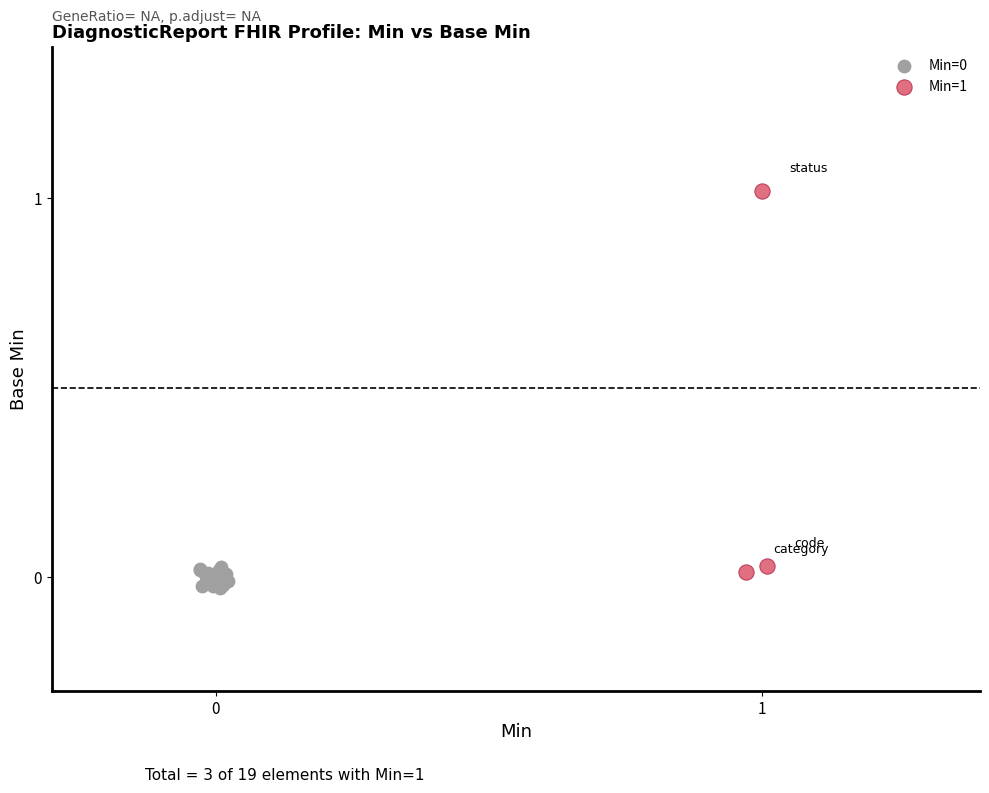

Which series contains the highest Y value?

Min=1